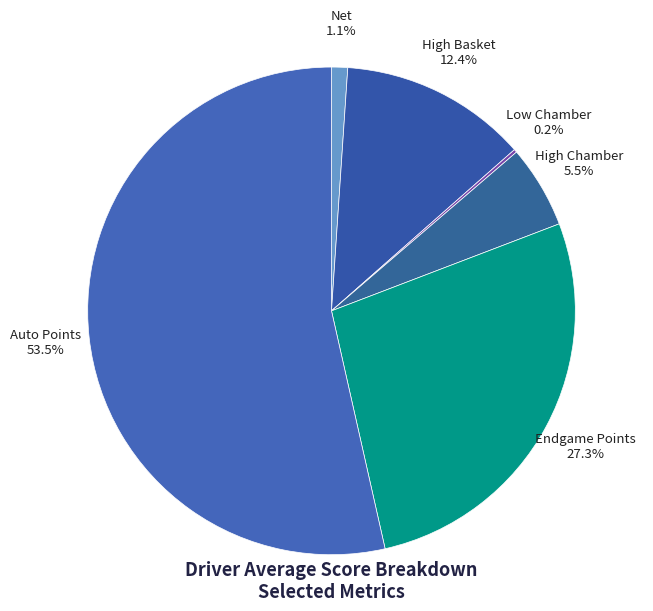

Is Auto Points the majority of the pie?

Yes